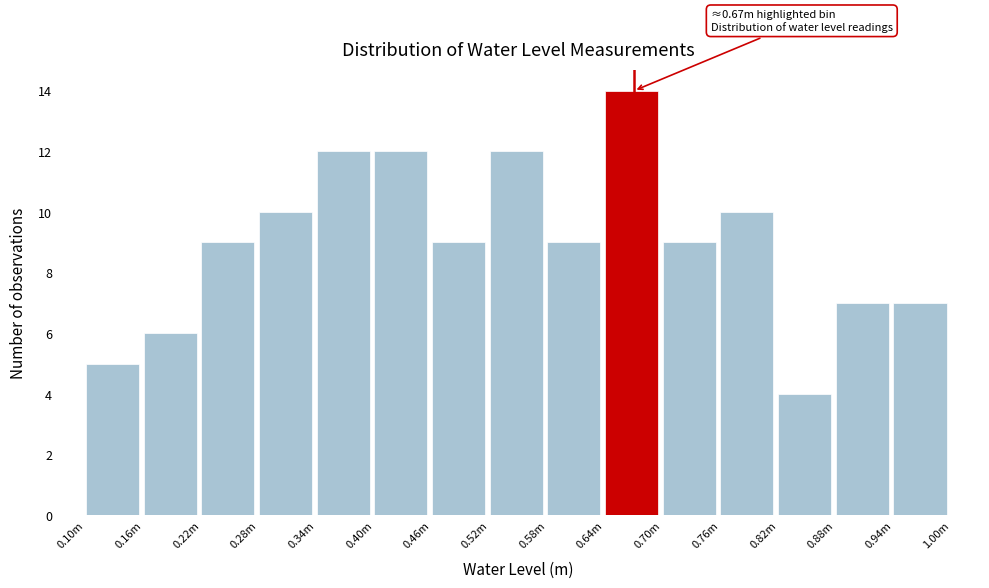

Reading left to right, transcribe all the data shown in this chart.

0.10m=5	0.16m=6	0.22m=9	0.28m=10	0.34m=12	0.40m=12	0.46m=9	0.52m=12	0.58m=9	0.64m=14	0.70m=9	0.76m=10	0.82m=4	0.88m=7	0.94m=7